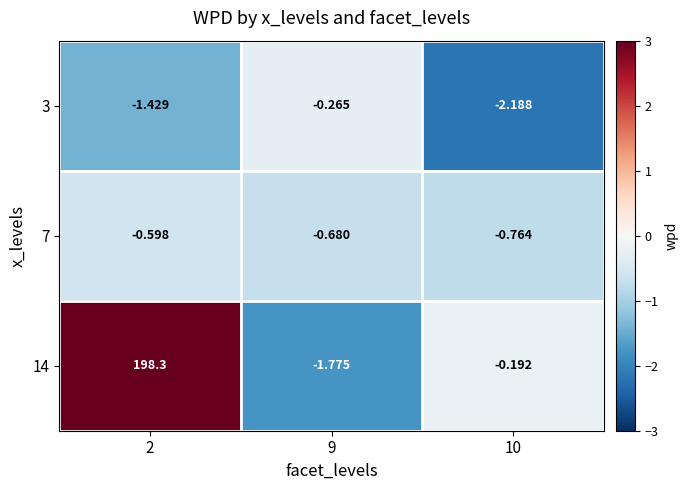

At how many categories does at least one series exceed 171?

1